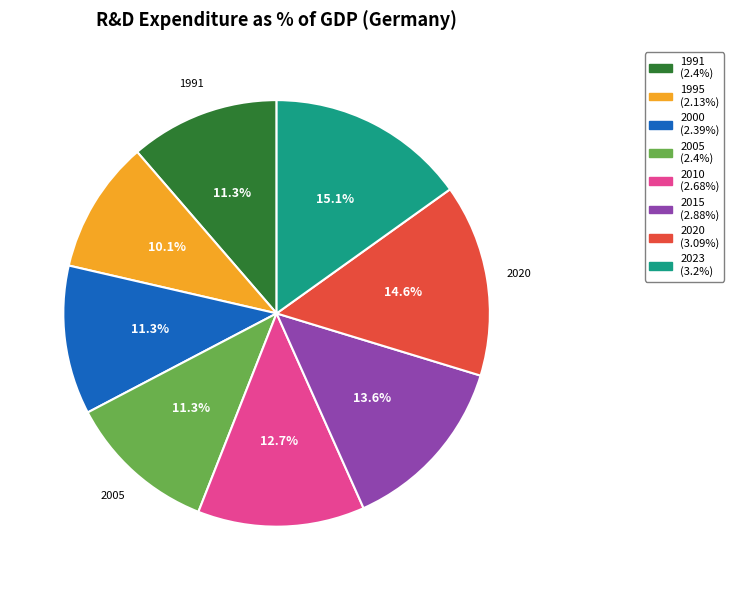

Is there a majority slice in this chart?

No